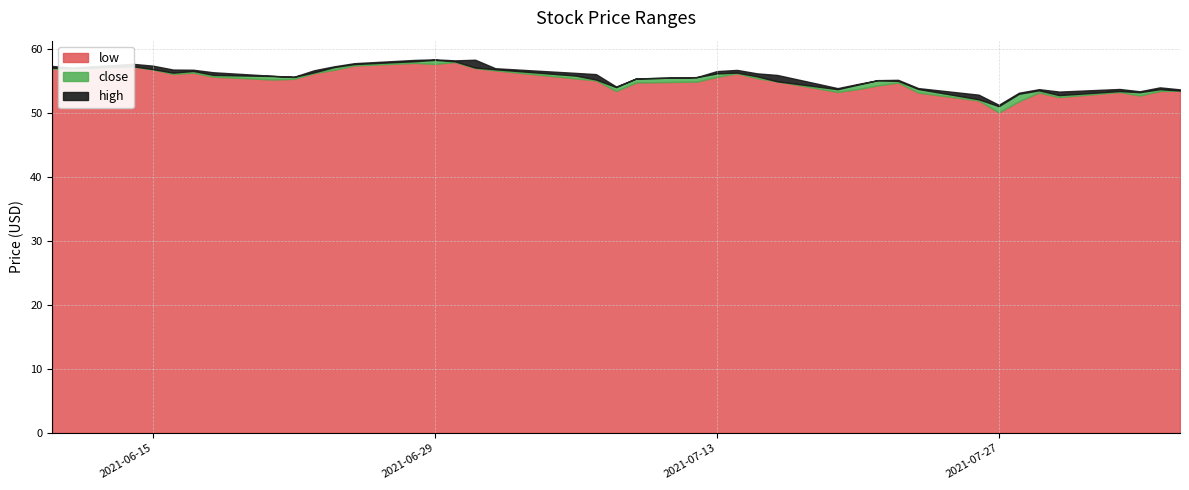

What is the value of the low point at the 22nd from the left?

54.9